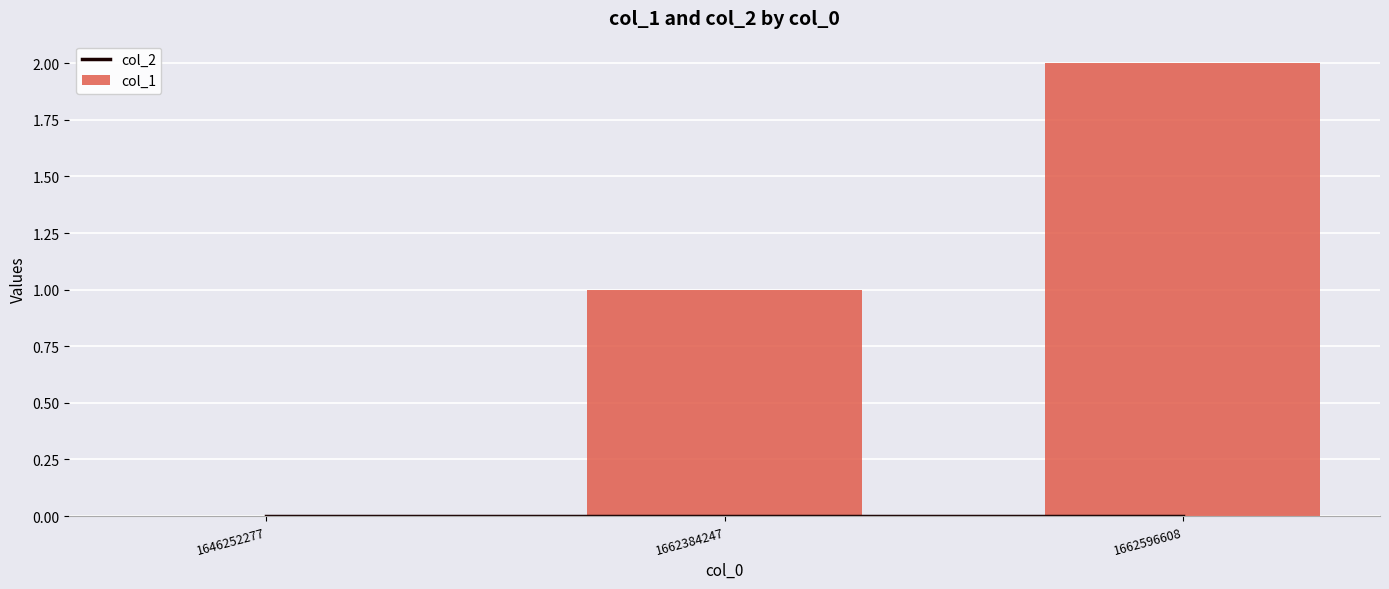

At how many categories does at least one series exceed 0?

2